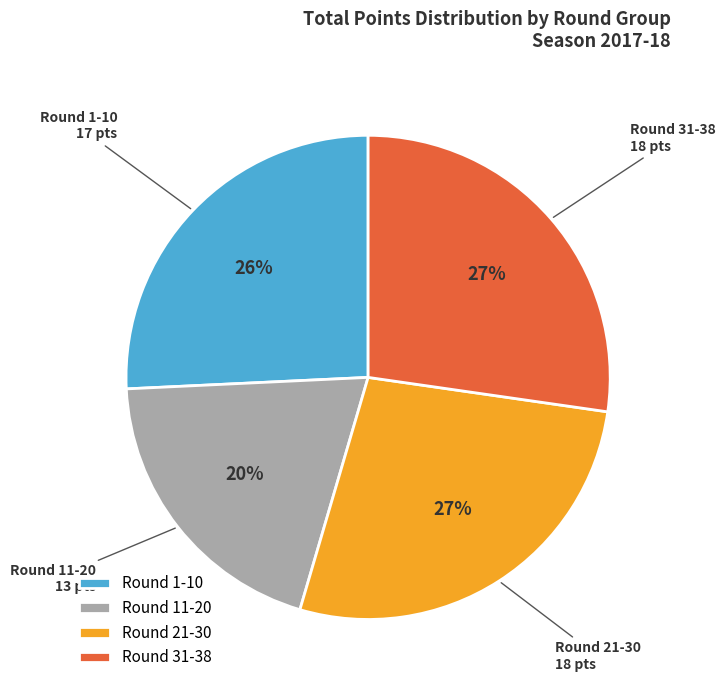

What percentage is the Round 11-20 slice, to the nearest percent?

20%